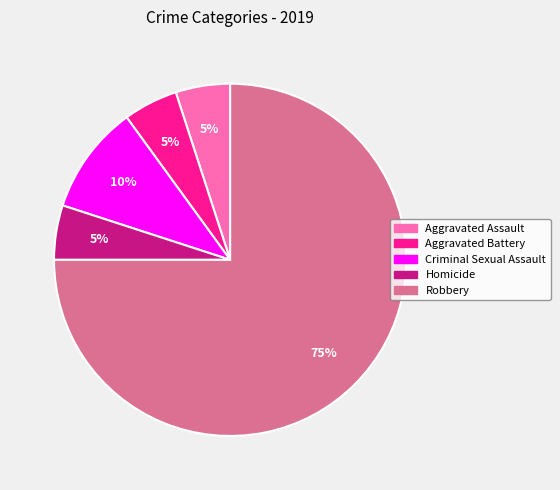

To the nearest percent, what is the difference between the Robbery and Aggravated Battery slice percentages?

70%